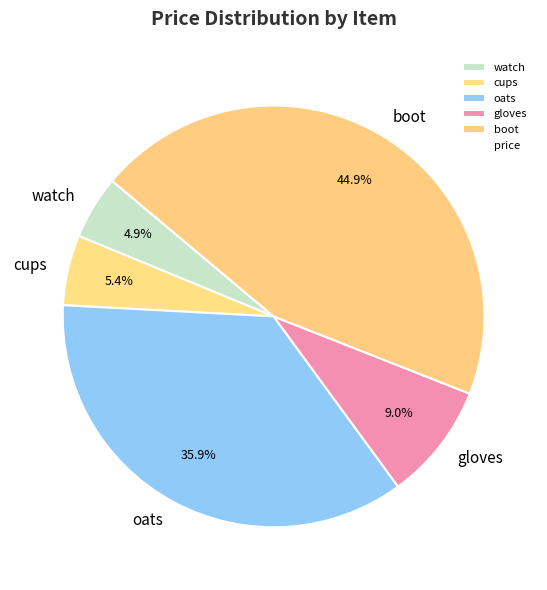

What percentage do oats and watch together represent?

40.8%